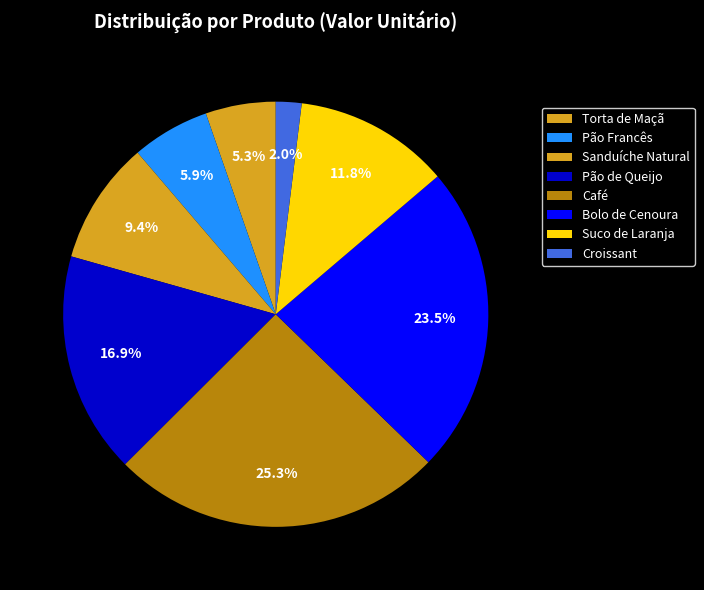

How many slices are in this pie chart?

8